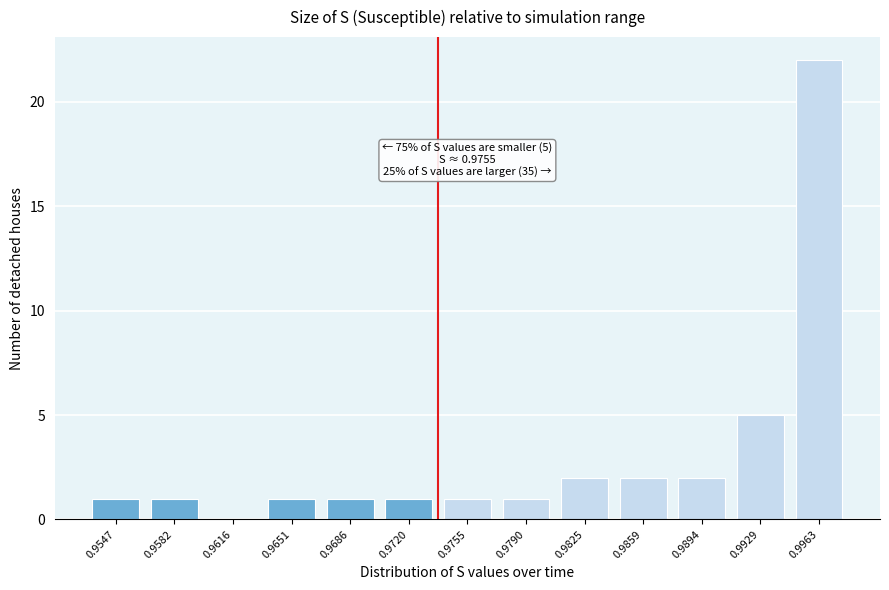

Reading left to right, extract all data points from this chart.

0.9547=1	0.9582=1	0.9616=0	0.9651=1	0.9686=1	0.9720=1	0.9755=1	0.9790=1	0.9825=2	0.9859=2	0.9894=2	0.9929=5	0.9963=22